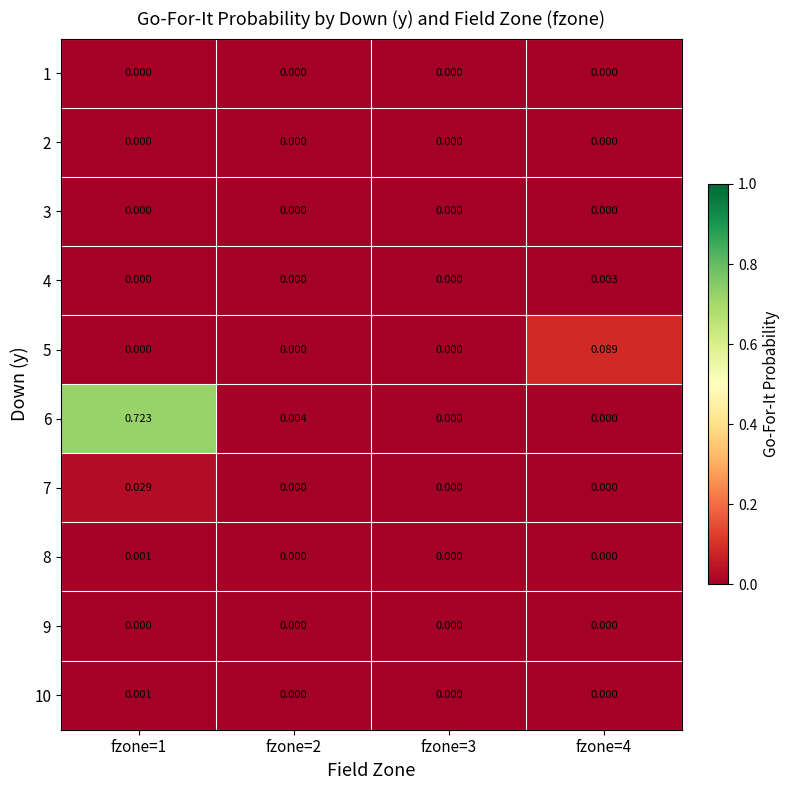

Which series has the largest range (max minus min)?

6